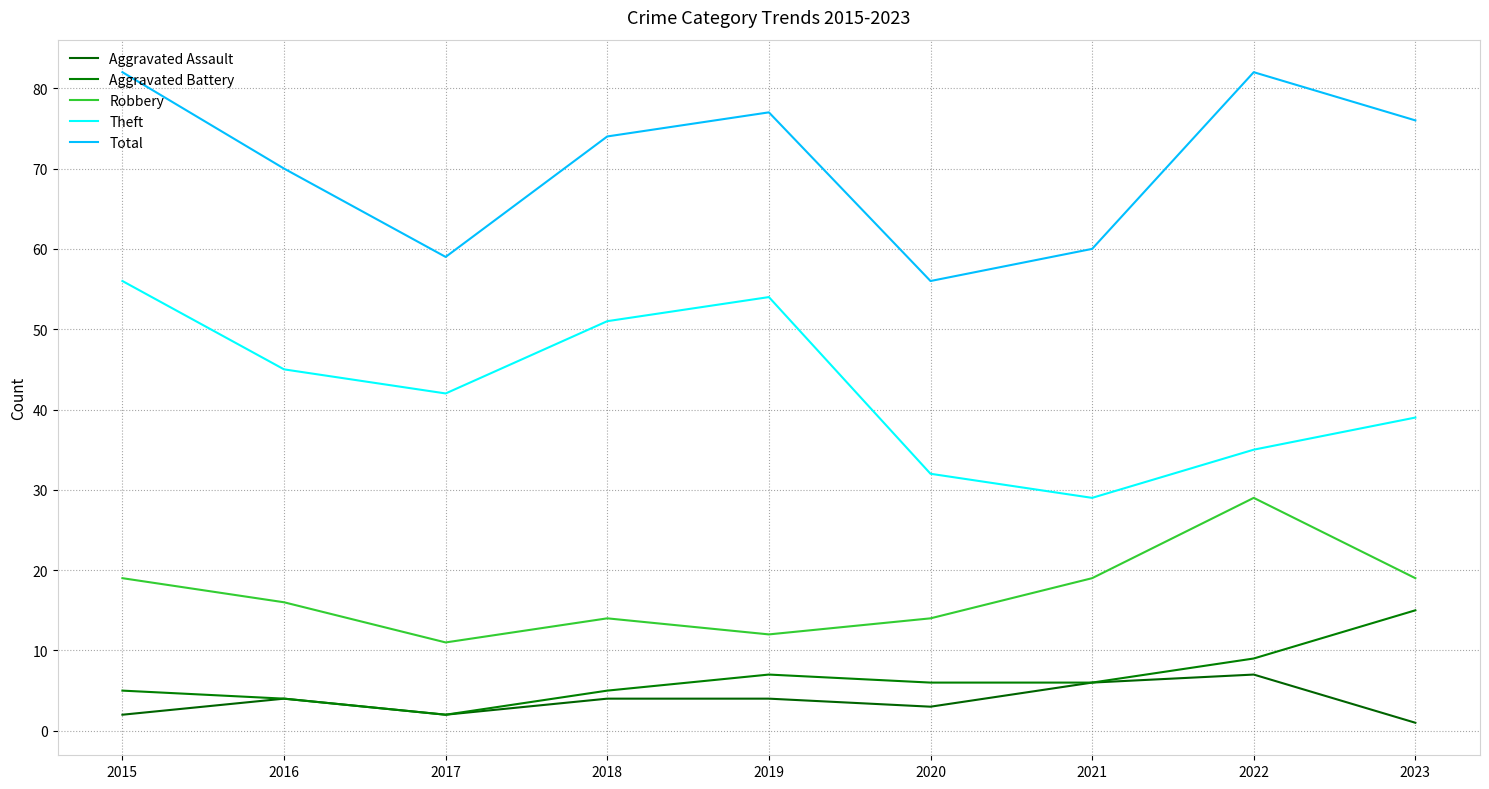

Is this an area chart (filled region under the line)?

No